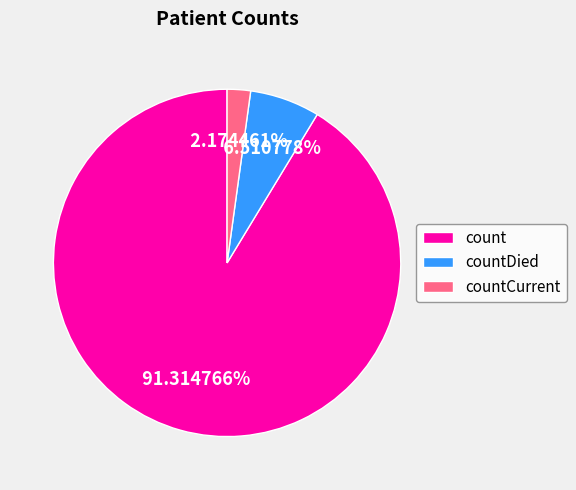

How much of the chart is everything except count?

8.7%